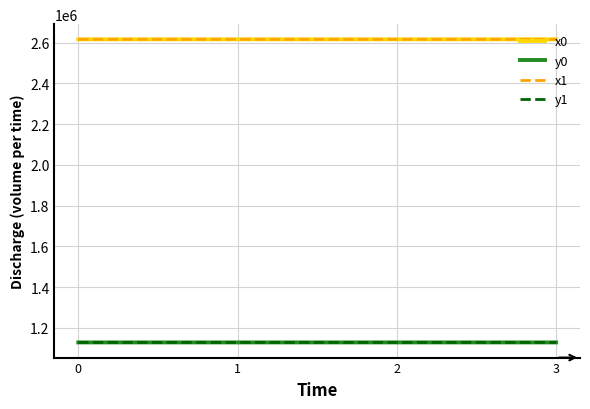

True or false: y1 and x1 cross at least once.

False